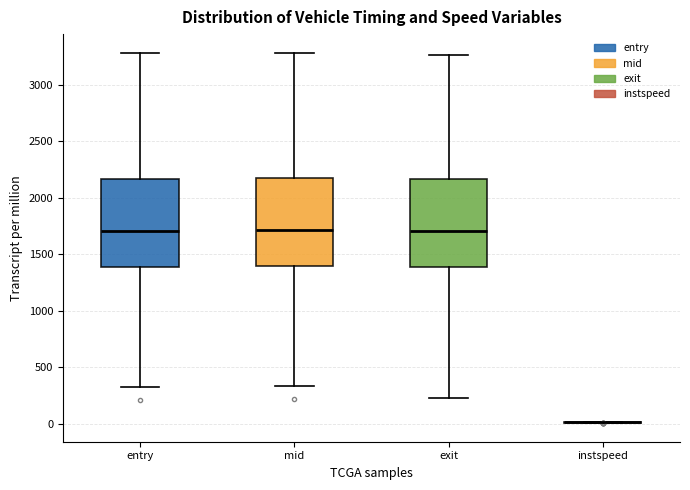

Reading left to right, transcribe this box plot: for each box, give where its median line is, the range the box spans, and where its two whiskers end, as read against the y-axis. The values are not printed on the chart, so give them approximately, as read against the axis.

entry: median 1700, box 1400 to 2150, whiskers 300 to 3300
mid: median 1700, box 1400 to 2150, whiskers 350 to 3300
exit: median 1700, box 1400 to 2150, whiskers 250 to 3250
instspeed: box collapsed to a line at 0, whiskers 0 to 0